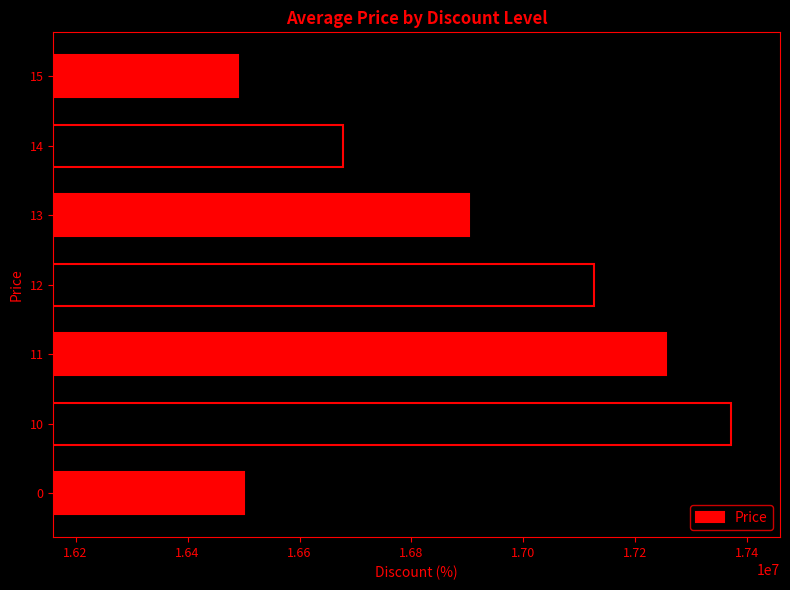

Are the bars grouped side by side (vs. stacked)?

No